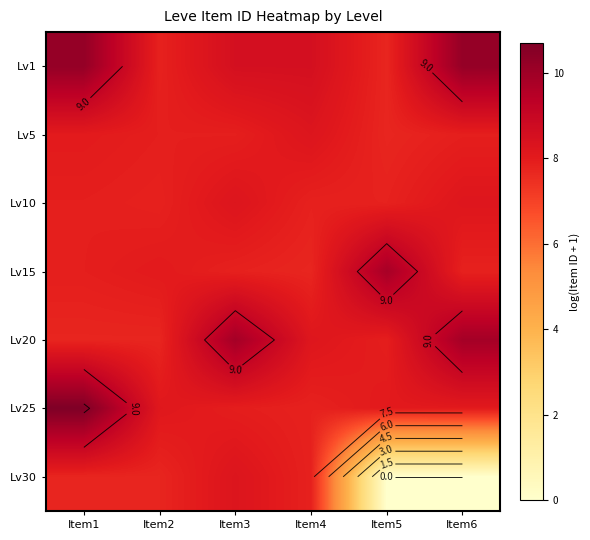

What is the total value across all series at Item2?

55.1